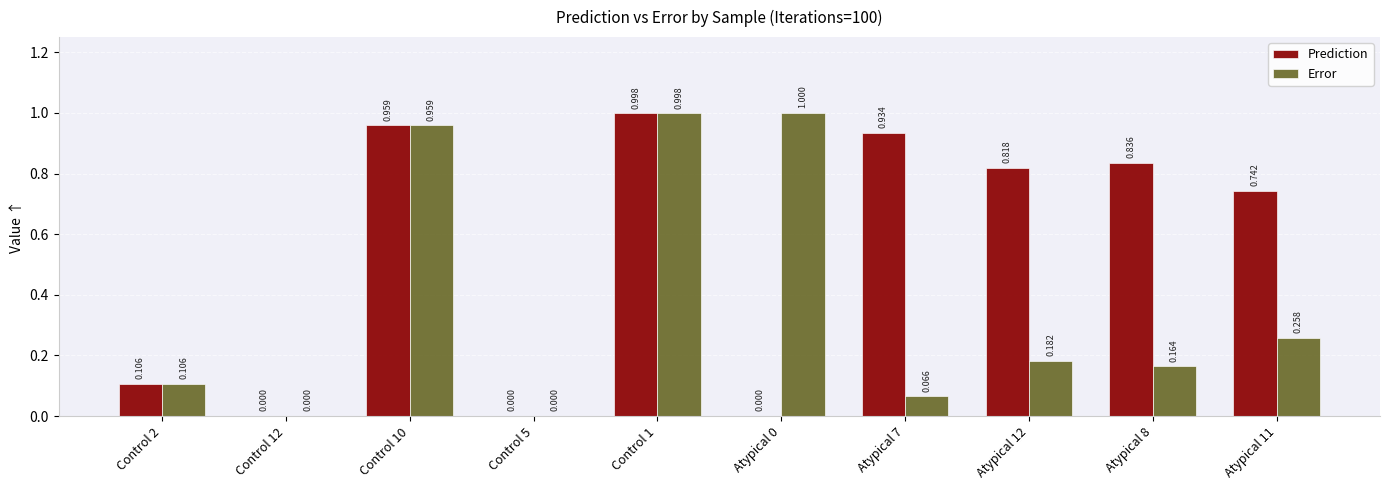

The Prediction series shows 0.7 at Atypical 11. True or false?

True